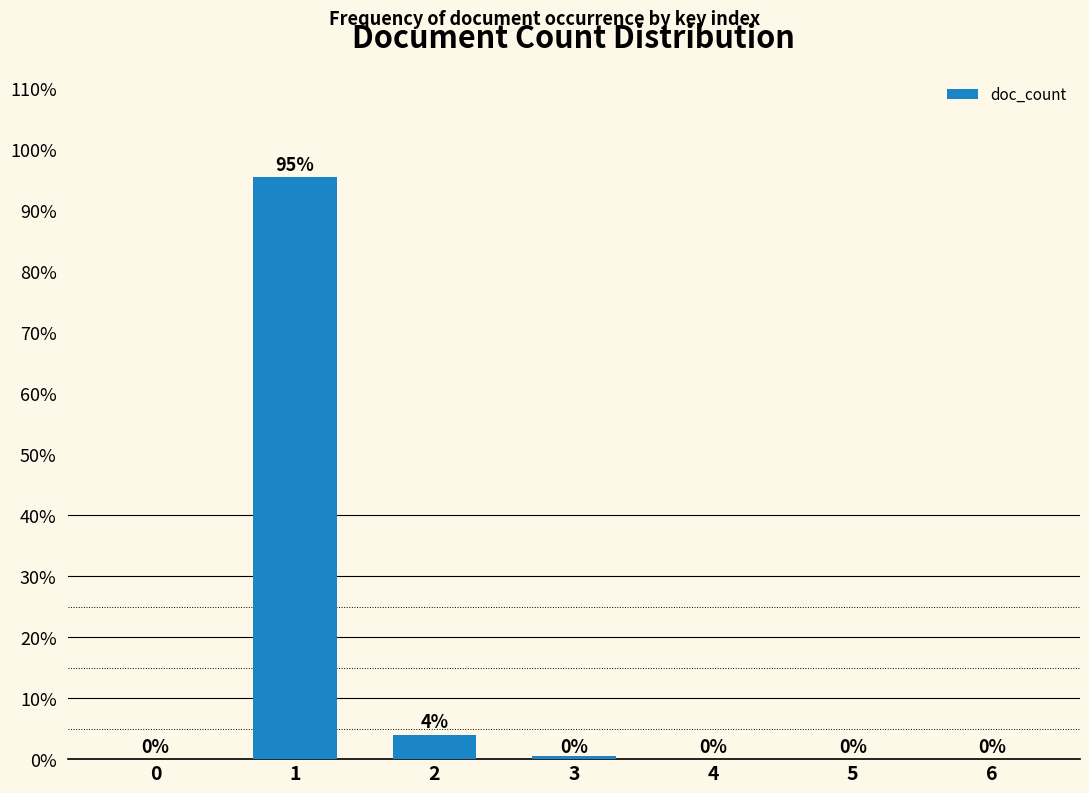

What is the sum of the values at 2 and 6?

4.0